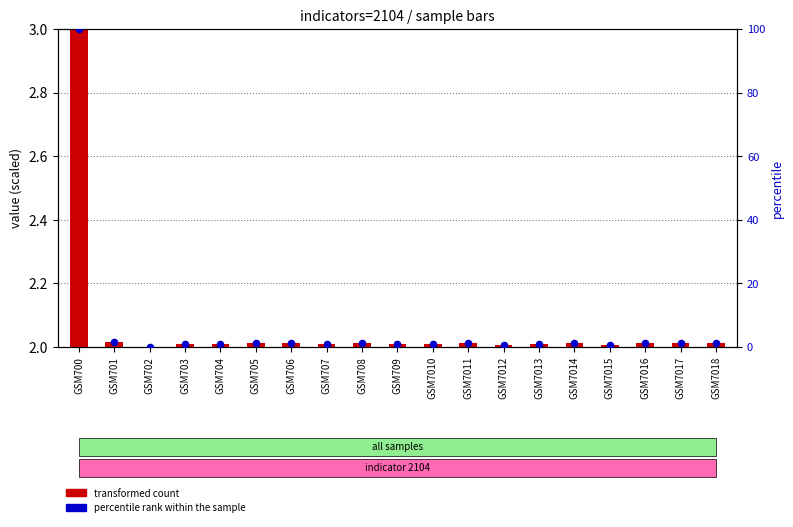

Which series contains the lowest Y value?

transformed count